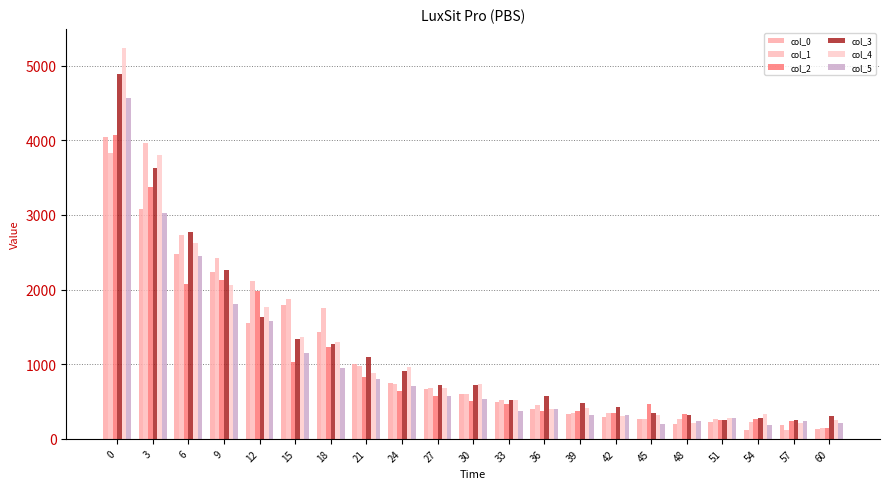

What is the difference between the highest and lowest values at 42?

133